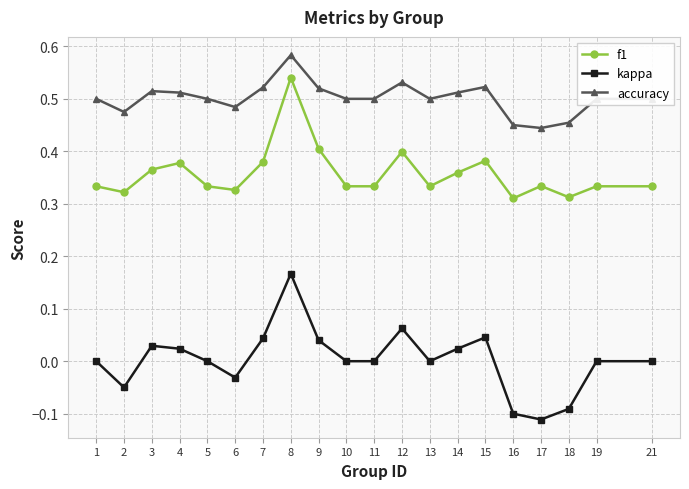

How many accuracy values are between 0 and 1?

20